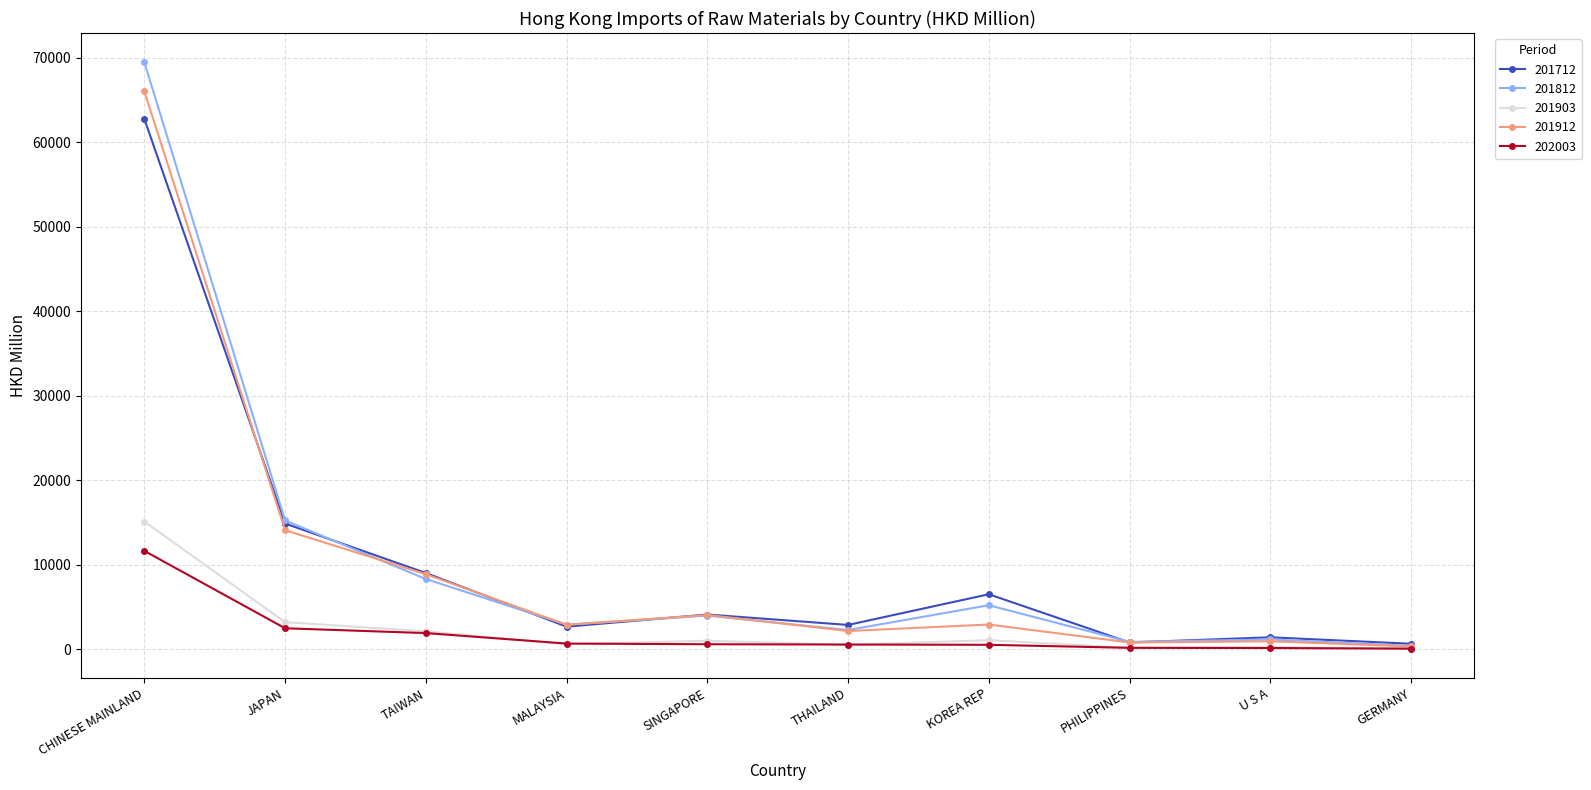

Where is 201812 nearest to the value 34938?

JAPAN